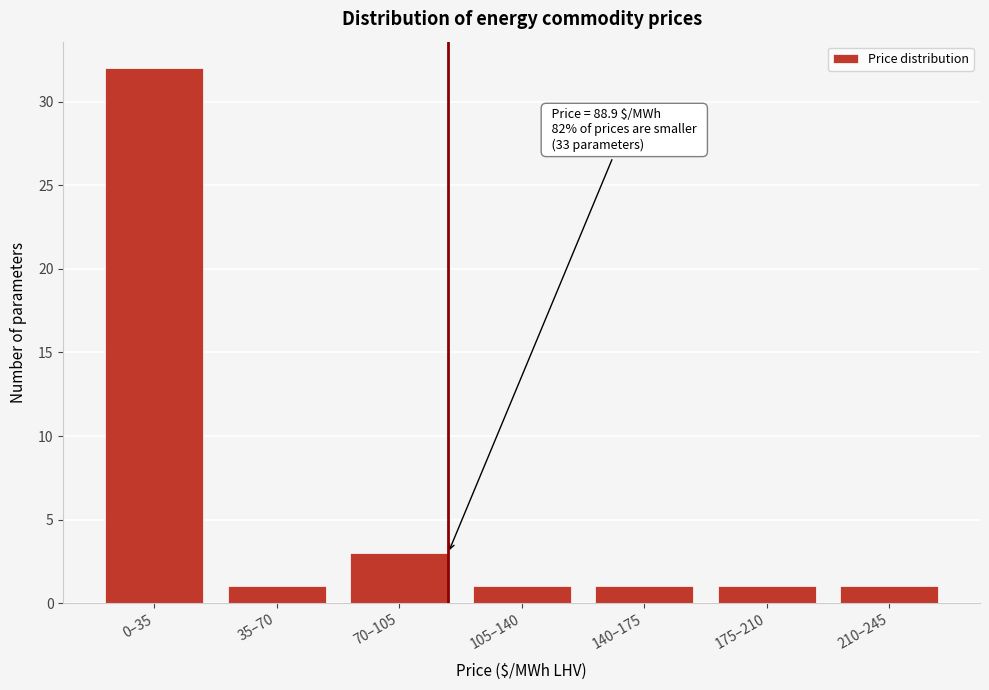

Reading left to right, what are all the values shown in this chart?

0–35=32	35–70=1	70–105=3	105–140=1	140–175=1	175–210=1	210–245=1